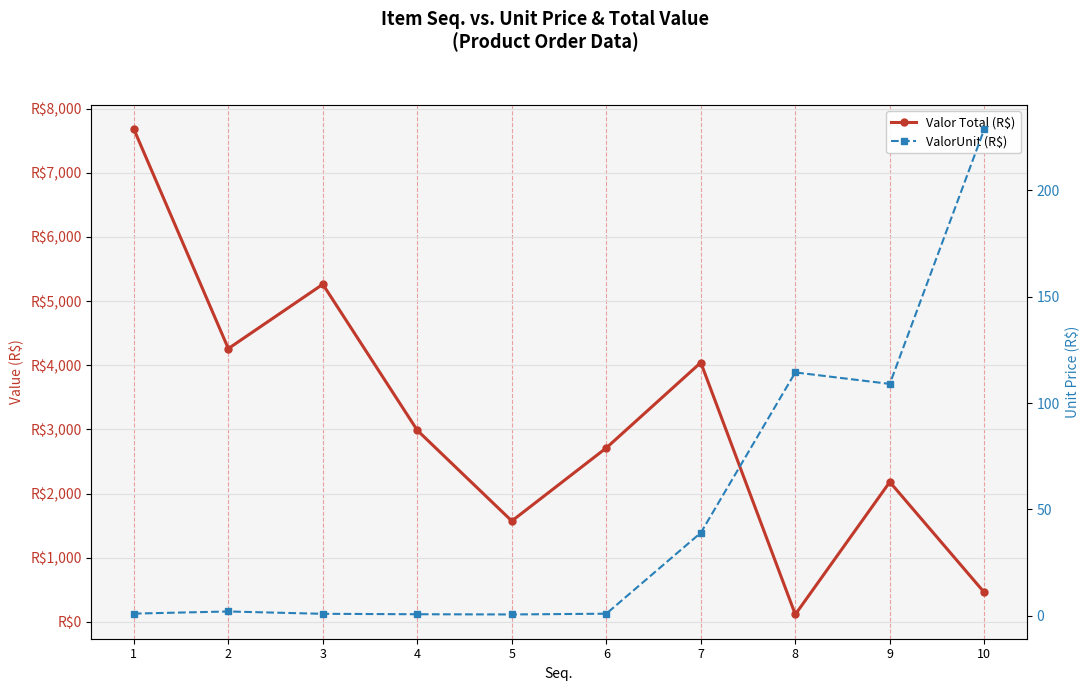

How many series are shown in this chart?

2